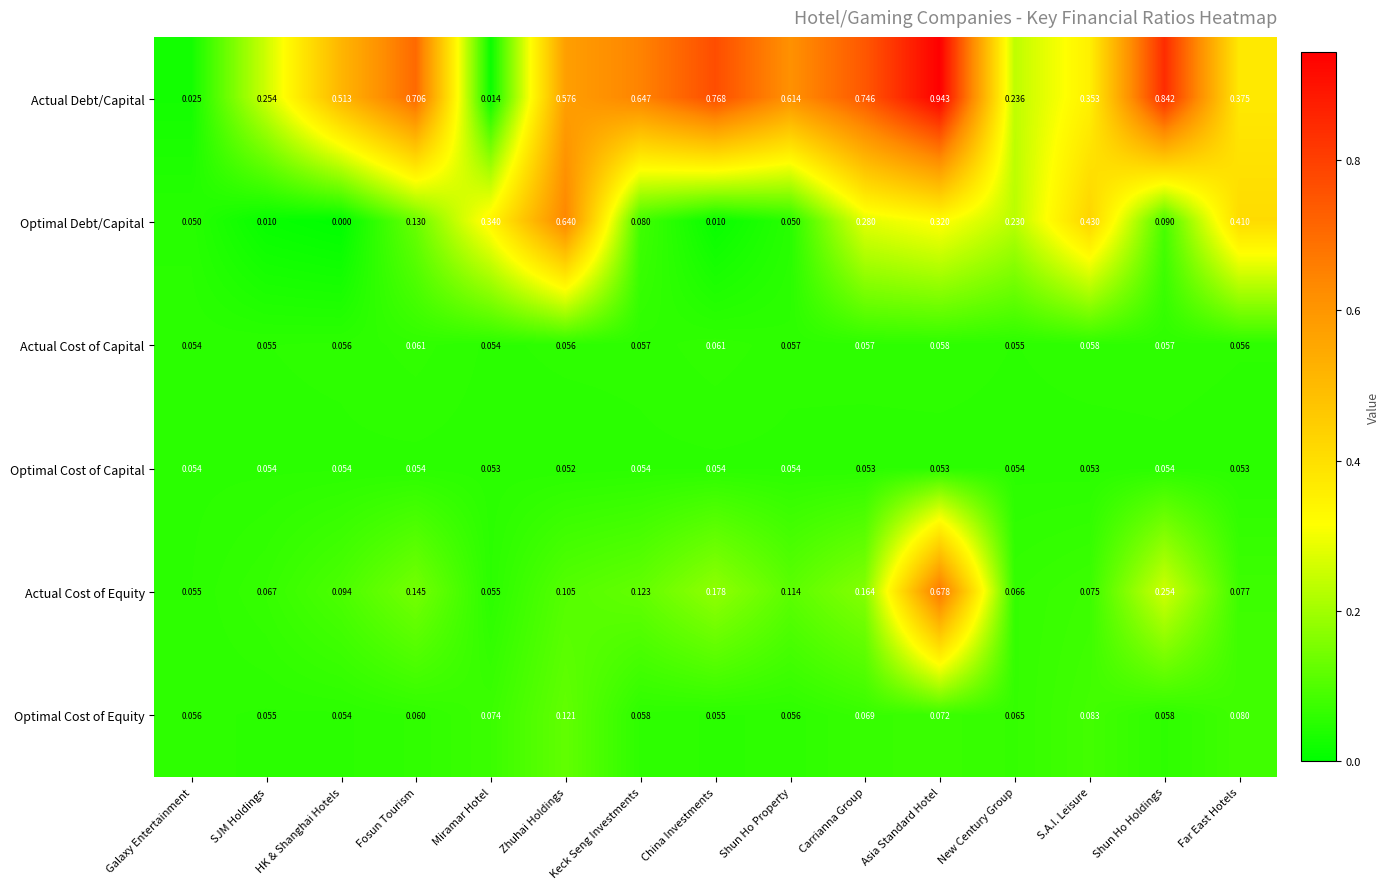

At which label does Optimal Debt/Capital reach its minimum?

HK & Shanghai Hotels